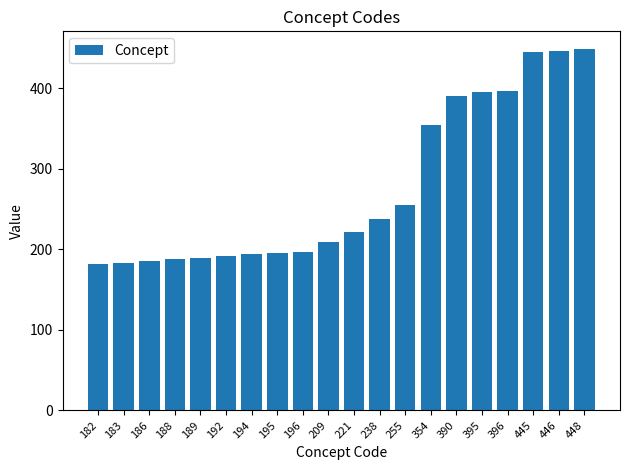

Does the chart contain stacked bars?

No